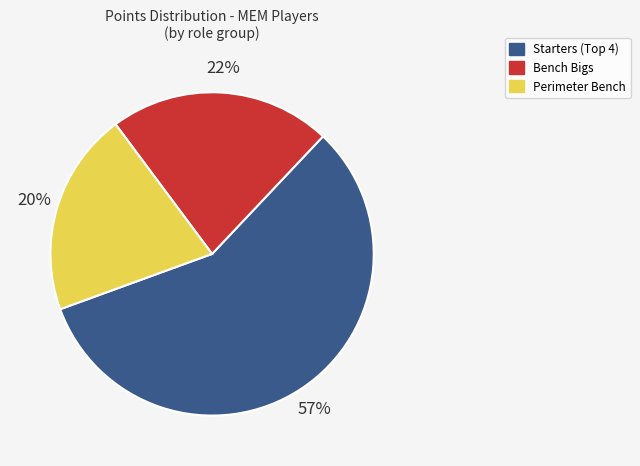

Is it true that Bench Bigs is 11% of the pie?

False